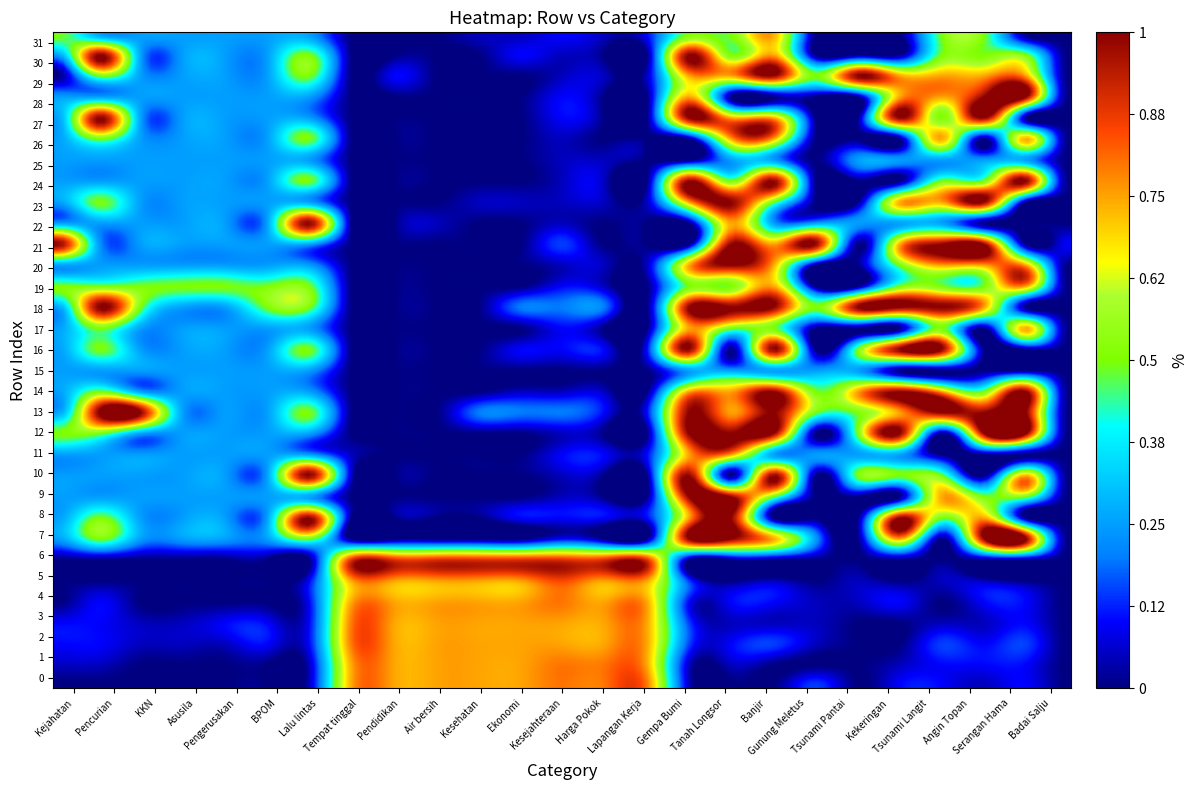

Rank the series at 10 from highest to lowest value.

6, 0, 1, 2, 3, 4, 5, 13, 23, 31, 7, 8, 9, 10, 11, 12, 14, 15, 16, 17, 18, 19, 20, 21, 22, 24, 25, 26, 27, 28, 29, 30